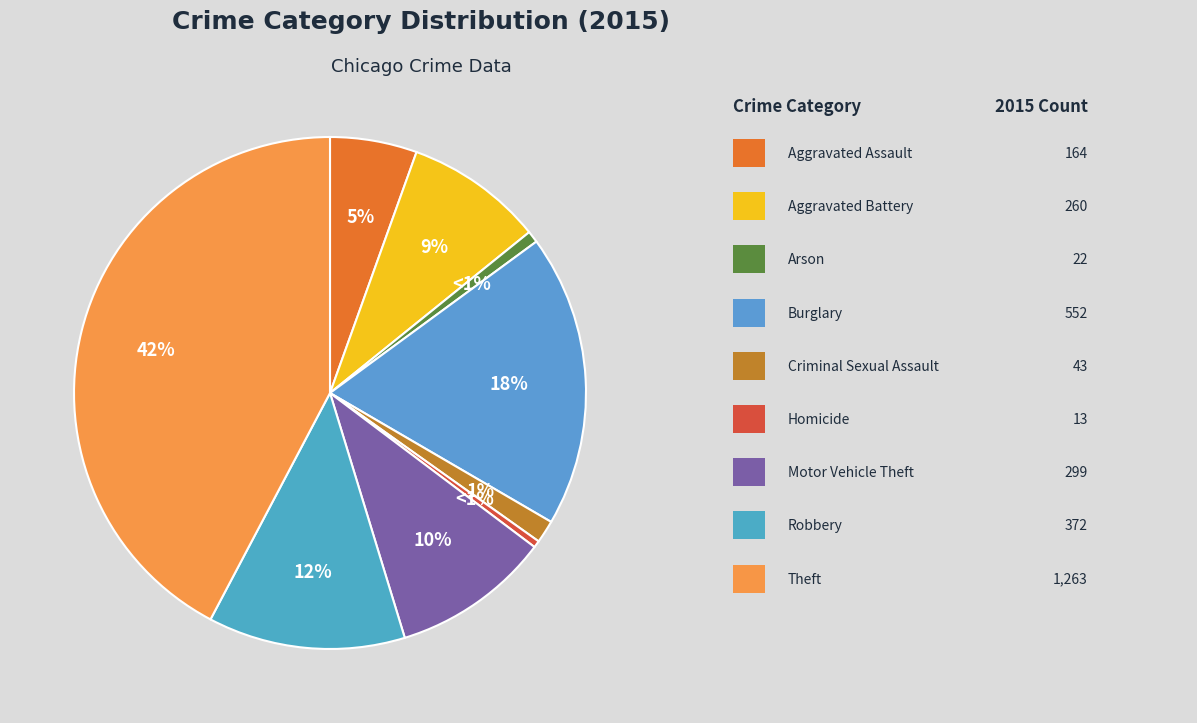

What is the ratio of the value at Motor Vehicle Theft to the value at Robbery?

0.8